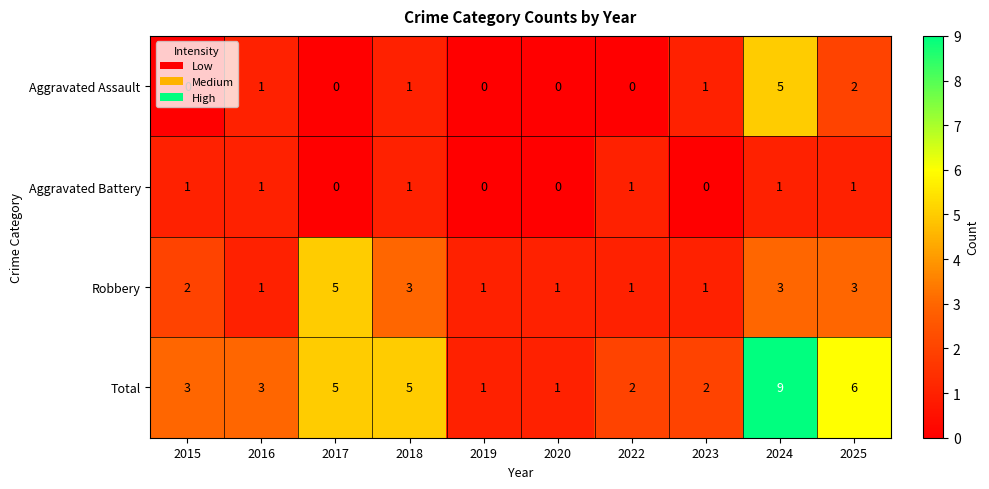

At which label does Robbery reach its peak?

2017